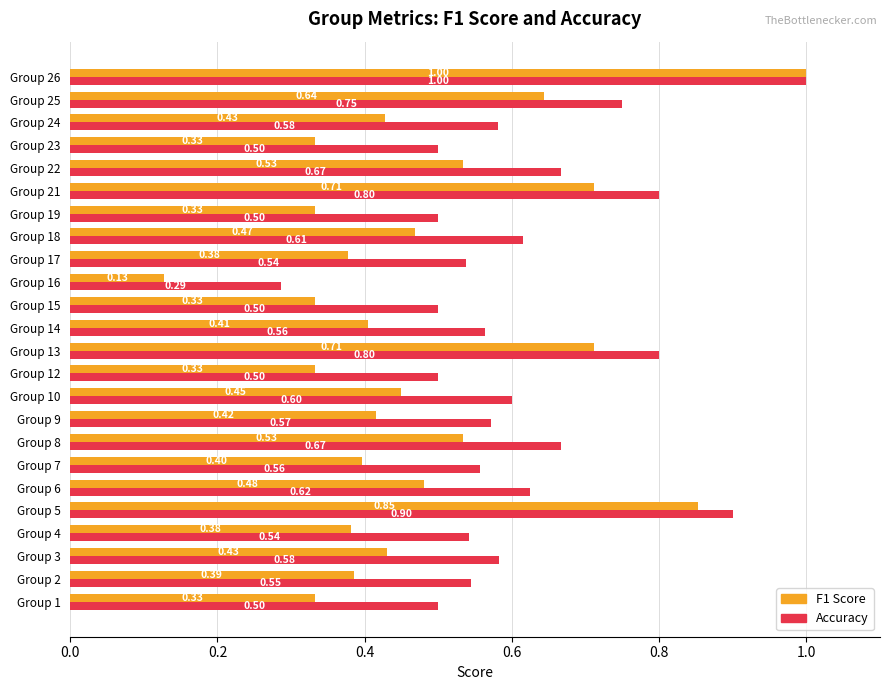

At which category is the sum across all series the highest?

Group 26